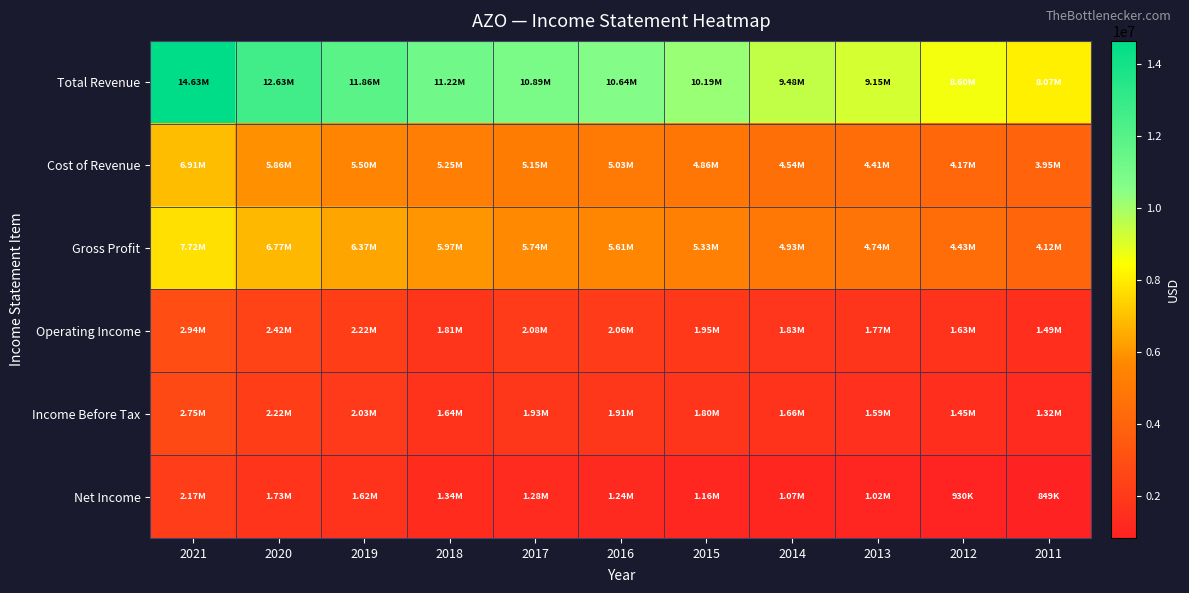

Between 2018 and 2012, which series saw the biggest shift?

Total Revenue